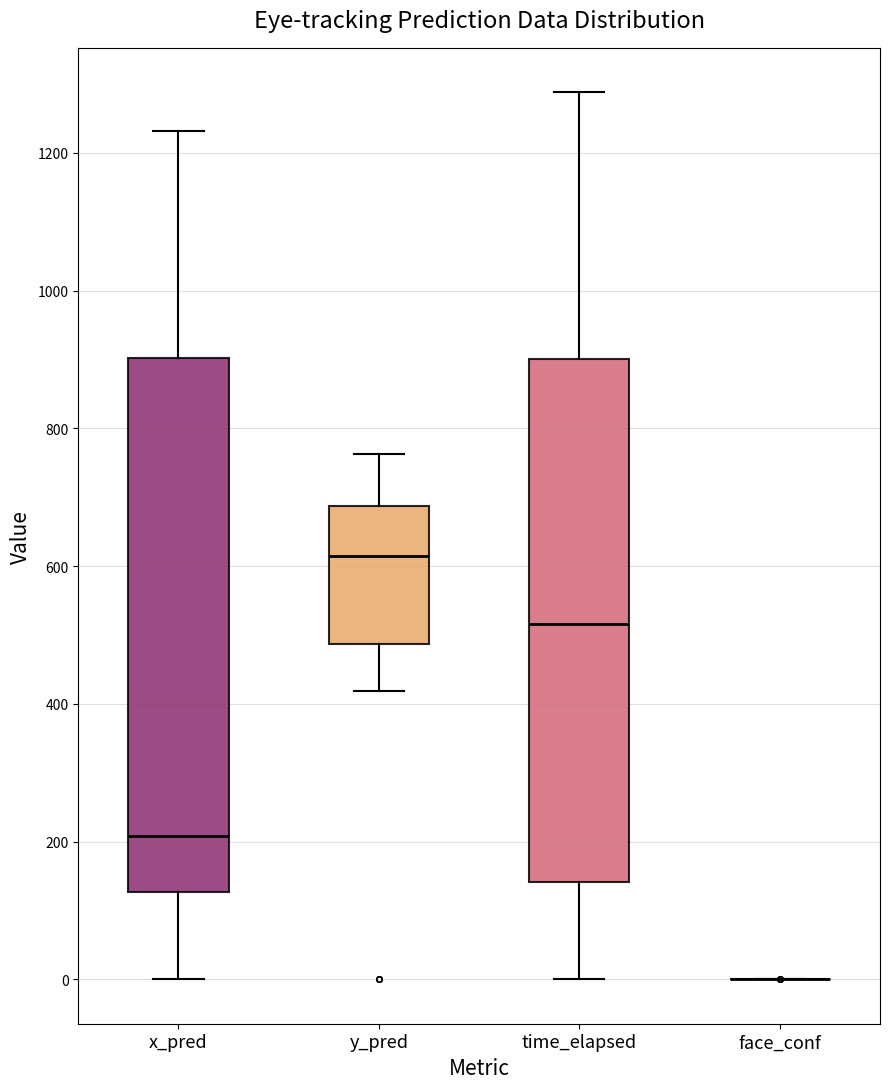

Where does the lower whisker of the box for time_elapsed end on the y-axis? The values are not printed on the chart, so give them approximately, as read against the axis.

0